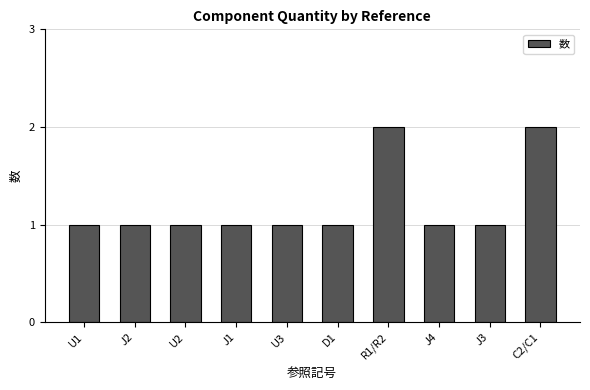

Count the values in the range 1 to 2.

10